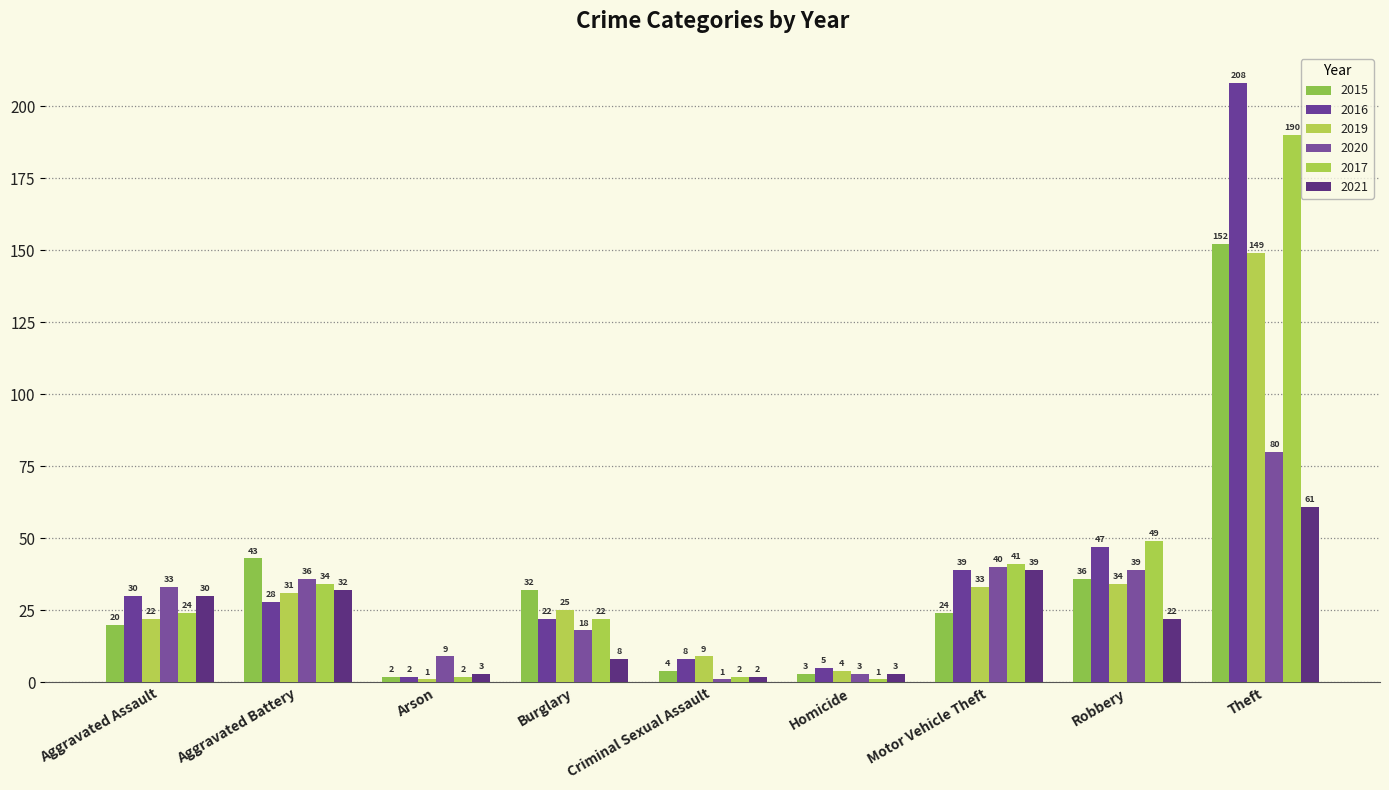

What is the value of the 2021 bar at the 7th from the left?

39